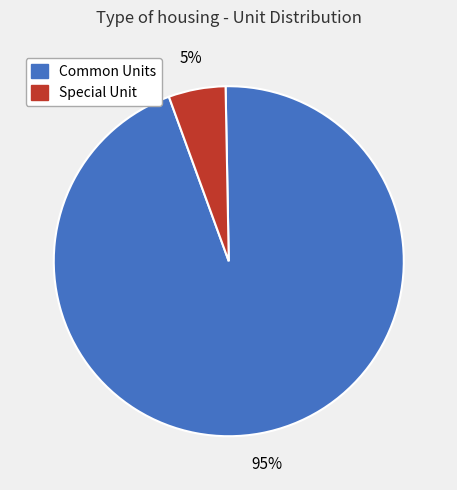

Does any single category account for the majority?

Yes